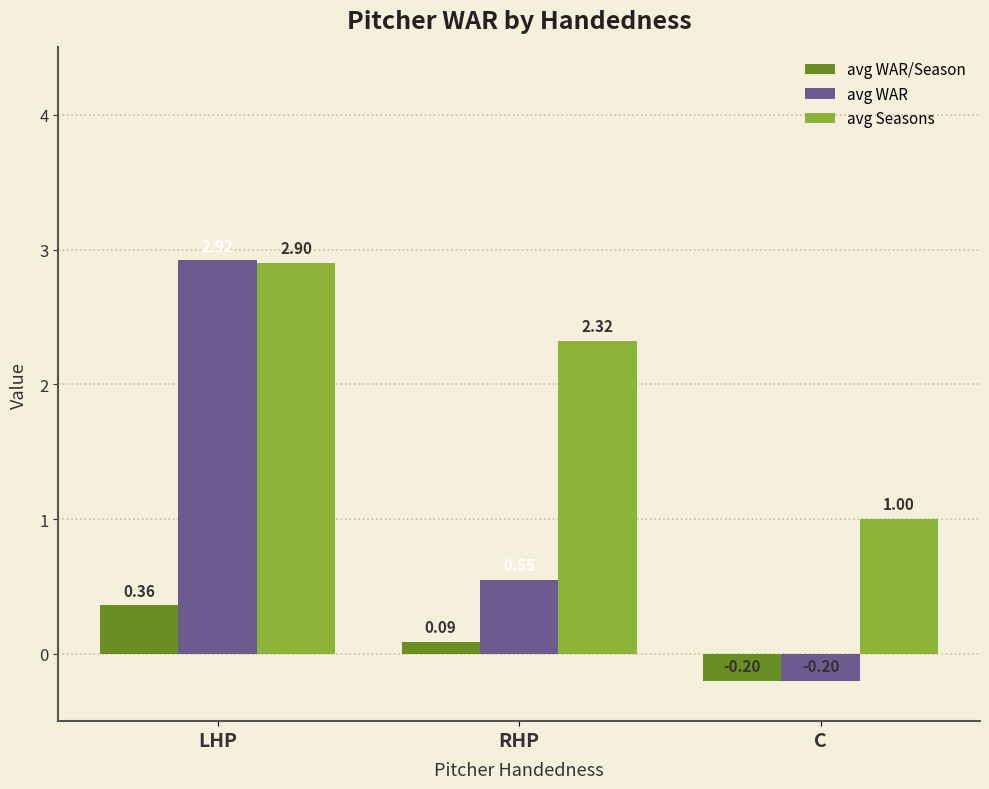

Where does the avg Seasons series first go above 2?

LHP